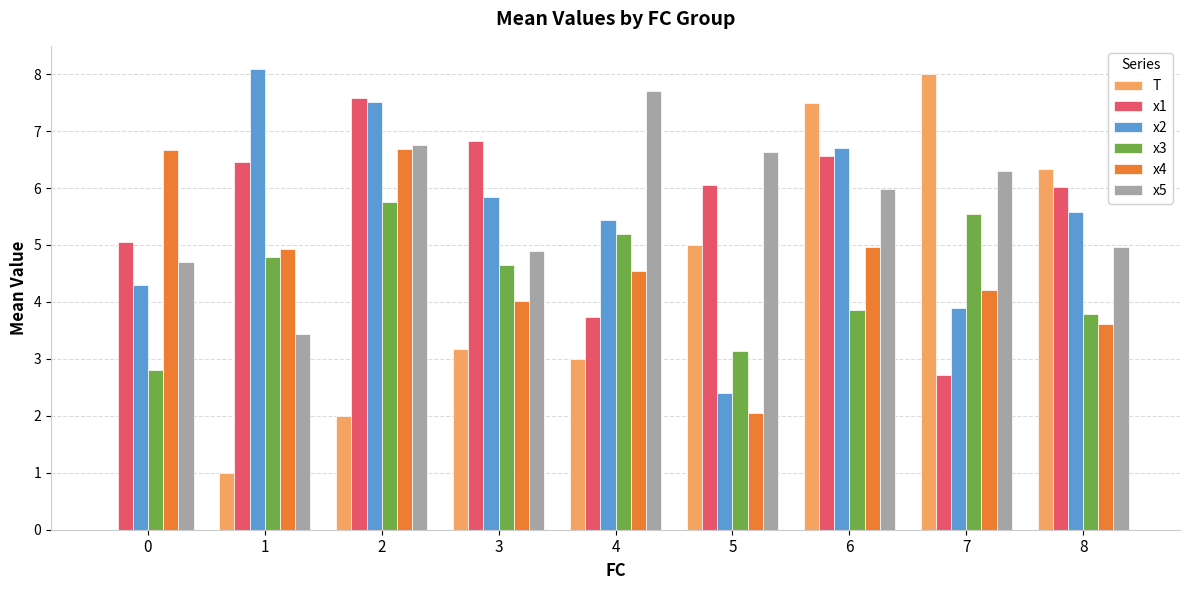

The x3 series shows 1.6 at 1. True or false?

False